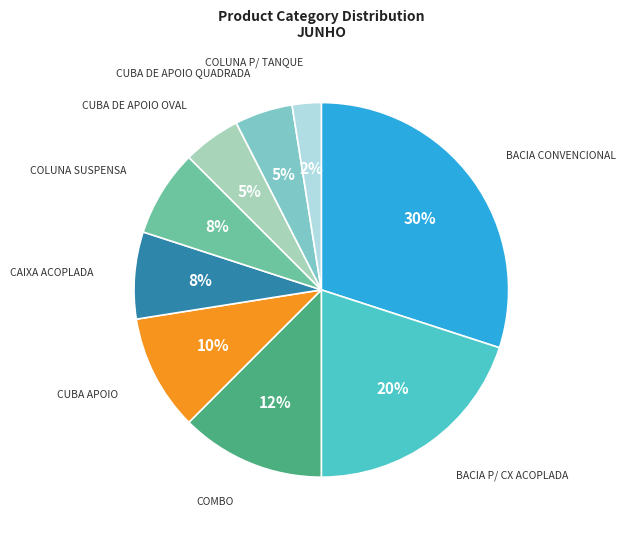

What percentage is the BACIA CONVENCIONAL slice, to the nearest percent?

30%